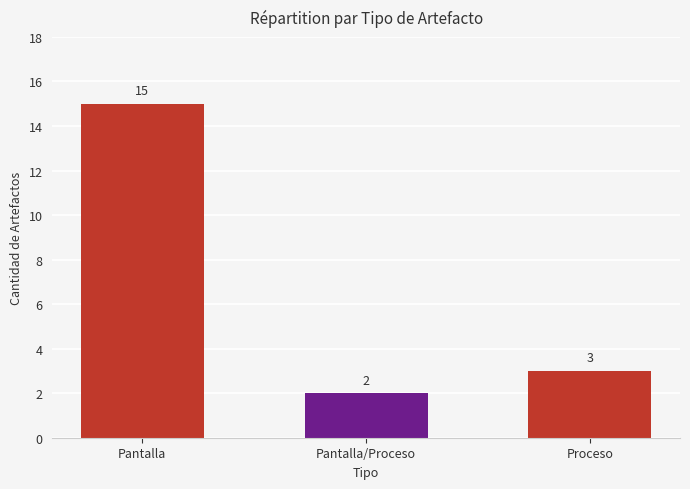

What is the sum of the values at Proceso and Pantalla?

18